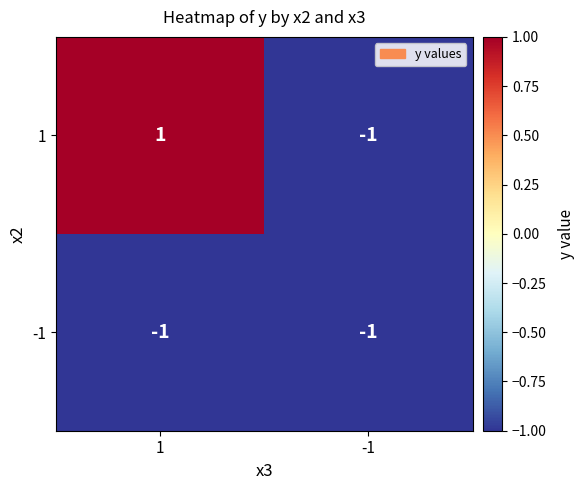

The value of 1 at 1 is 1. True or false?

True